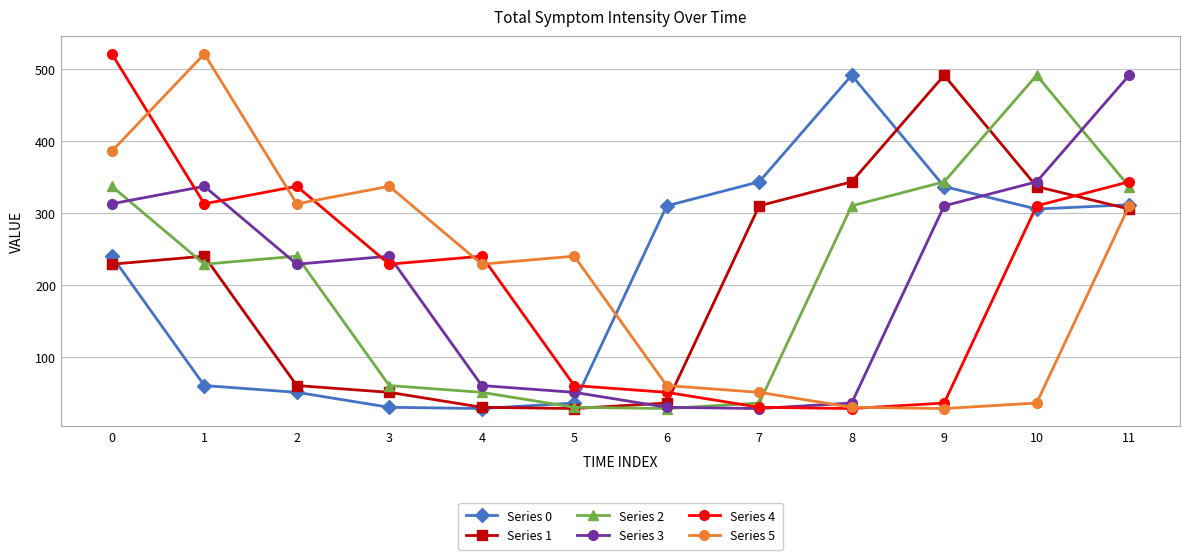

What is the difference between the highest and lowest values at 0?

291.8